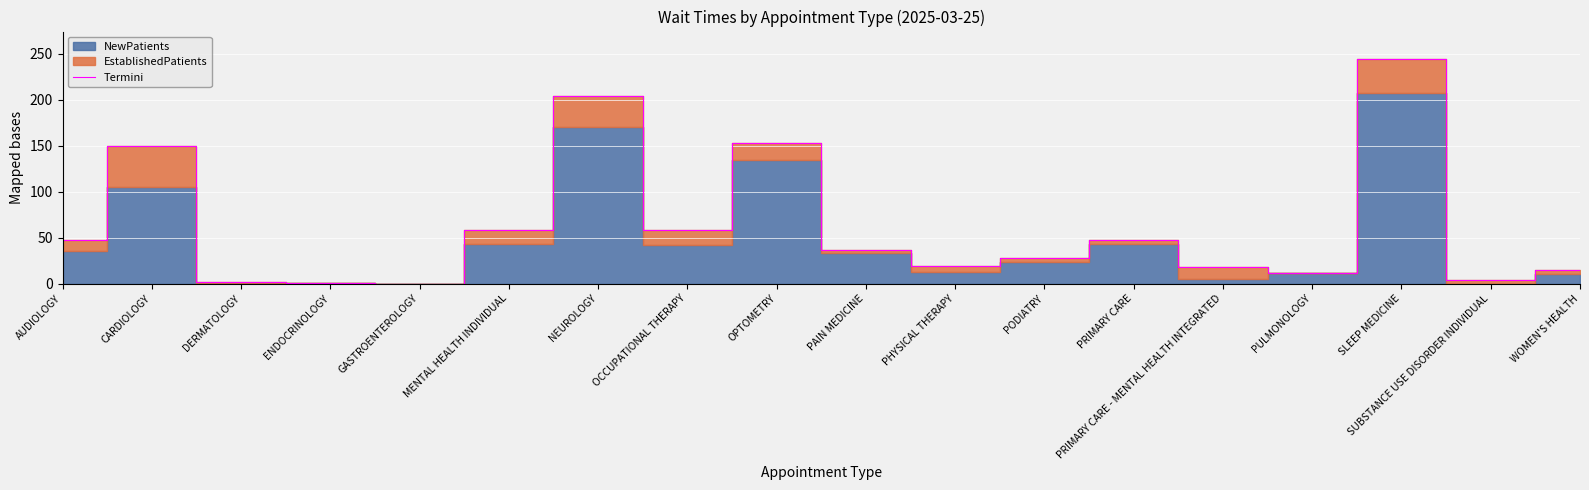

What is the change in value from ENDOCRINOLOGY to WOMEN'S HEALTH?

+14.6